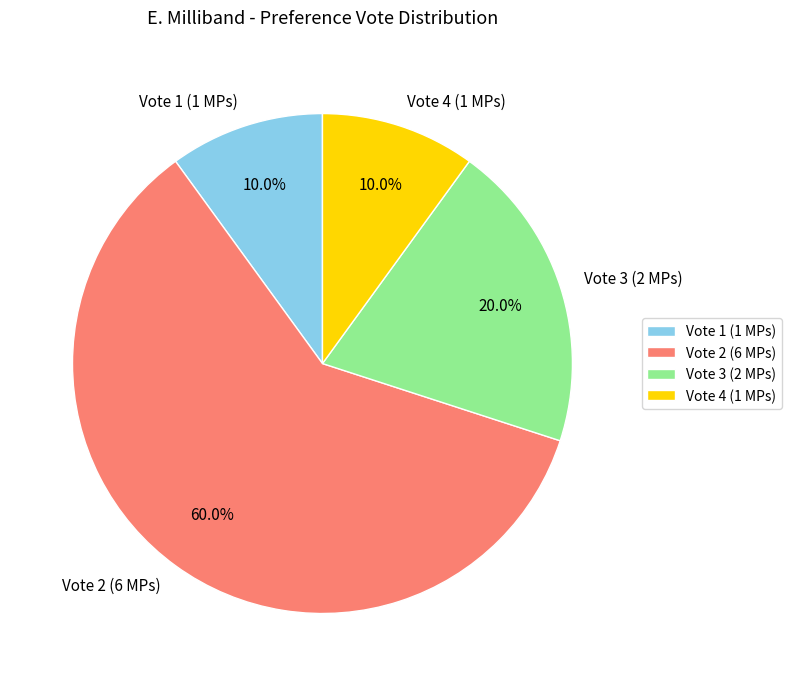

Which slice is the largest?

Vote 2 (6 MPs)